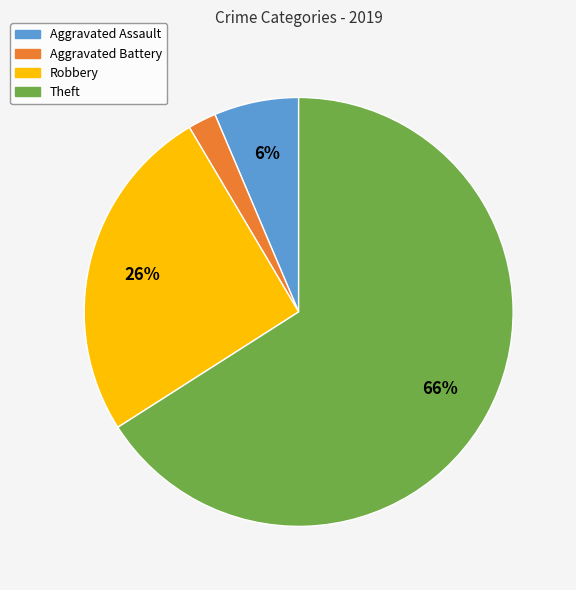

The Aggravated Assault slice represents 18% of the pie. True or false?

False